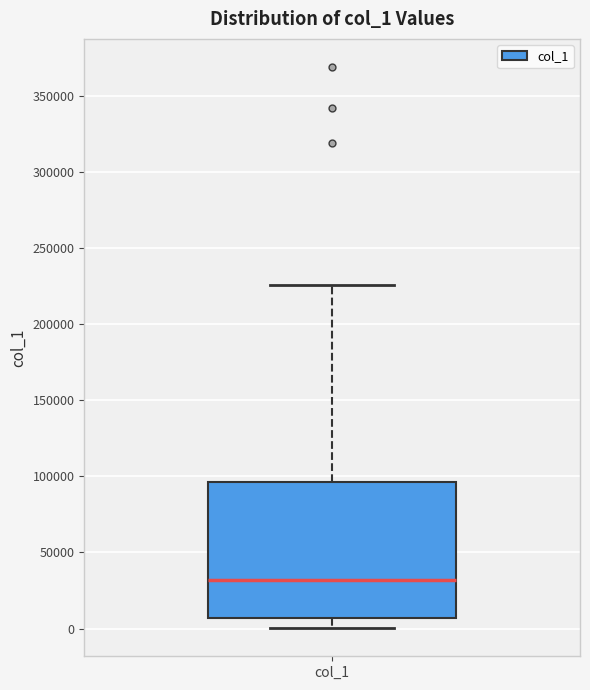

Transcribe this box plot: give where the median line is, the range the box spans, and where the two whiskers end, as read against the y-axis. The values are not printed on the chart, so give them approximately, as read against the axis.

median 30000, box 5000 to 95000, whiskers 0 to 225000